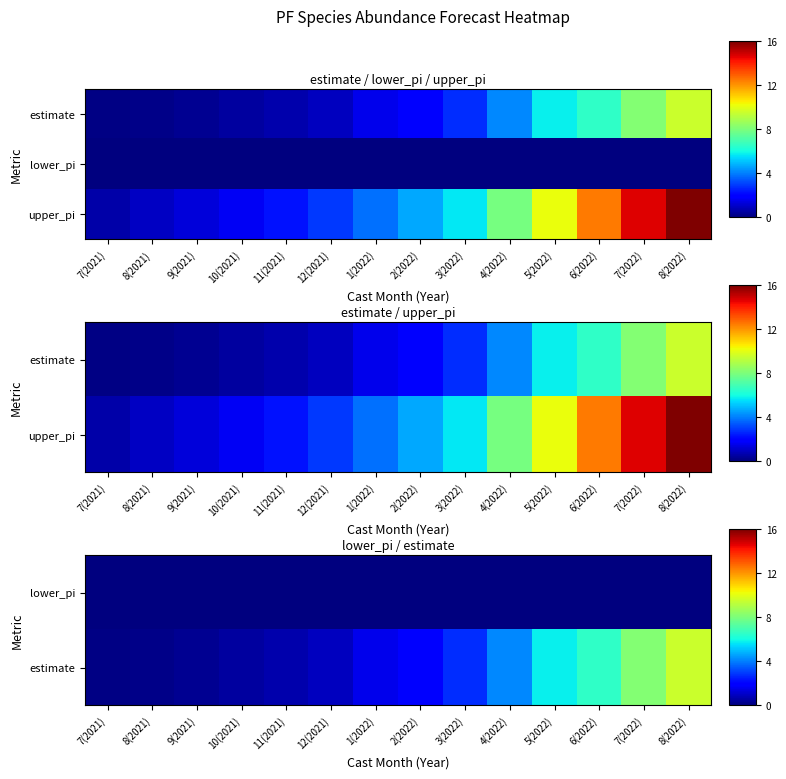

Which series has the largest range (max minus min)?

upper_pi